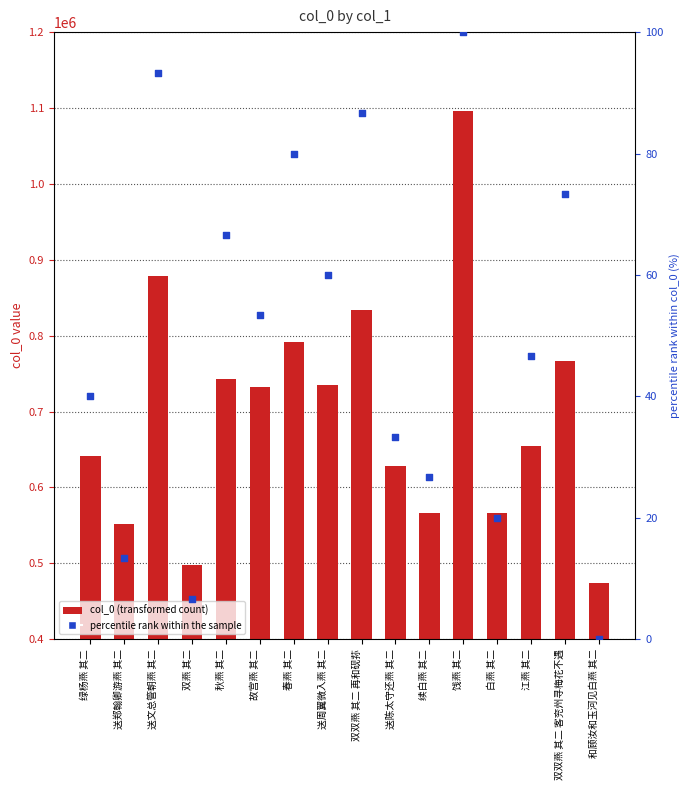

Which series reaches the maximum Y coordinate?

col_0